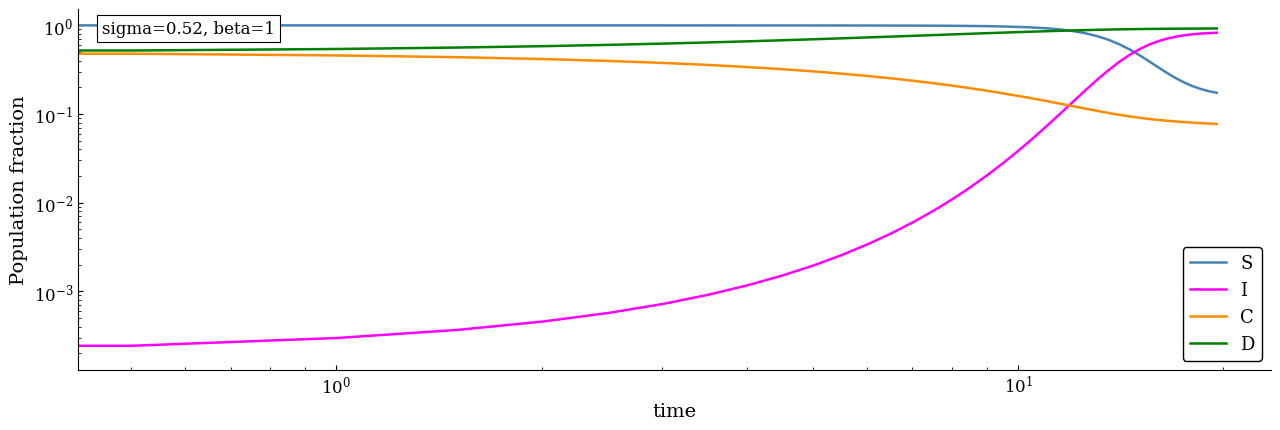

How many D values are between 0 and 1?

40